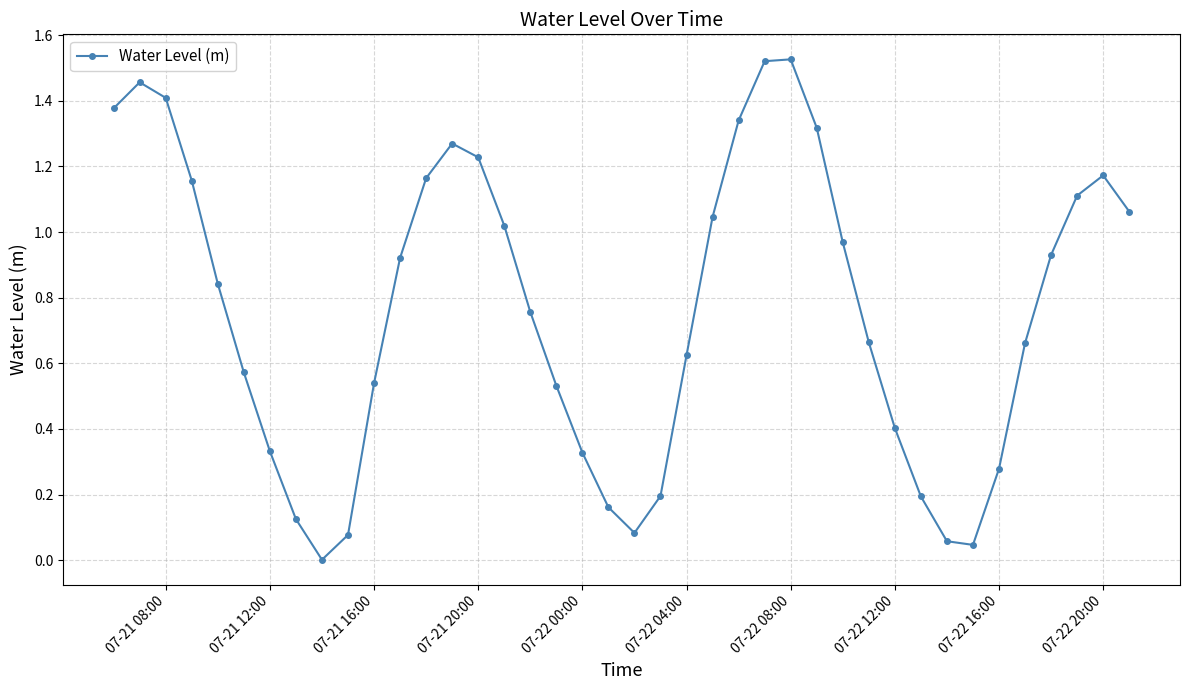

What is the sum of all values?

30.5